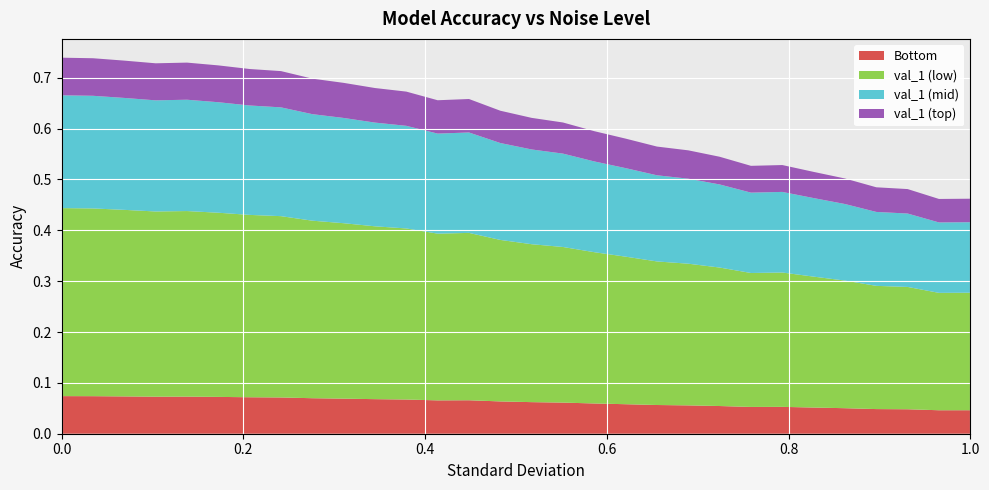

Reading left to right, transcribe all the data shown in this chart.

0.0=0.7	0.034482758620689655=0.7	0.06896551724137931=0.7	0.10344827586206896=0.7	0.13793103448275862=0.7	0.1724137931034483=0.7	0.20689655172413793=0.7	0.24137931034482757=0.7	0.27586206896551724=0.7	0.3103448275862069=0.7	0.3448275862068966=0.7	0.3793103448275862=0.7	0.41379310344827586=0.7	0.4482758620689655=0.7	0.48275862068965514=0.6	0.5172413793103449=0.6	0.5517241379310345=0.6	0.5862068965517241=0.6	0.6206896551724138=0.6	0.6551724137931034=0.6	0.6896551724137931=0.6	0.7241379310344828=0.5	0.7586206896551724=0.5	0.7931034482758621=0.5	0.8275862068965517=0.5	0.8620689655172413=0.5	0.896551724137931=0.5	0.9310344827586207=0.5	0.9655172413793103=0.5	1.0=0.5